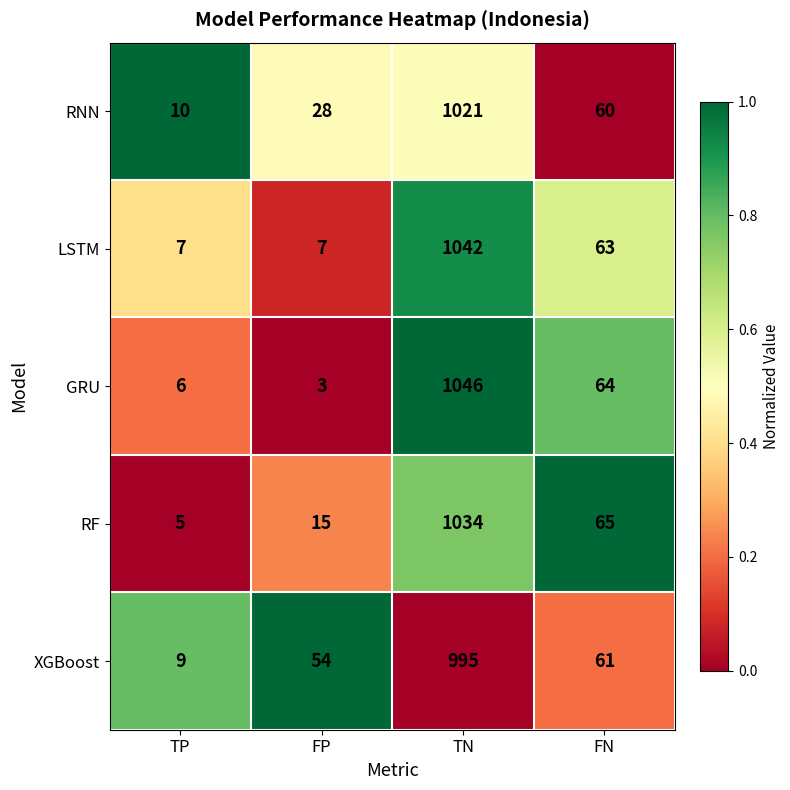

Which category has the lowest value across all series?

FP